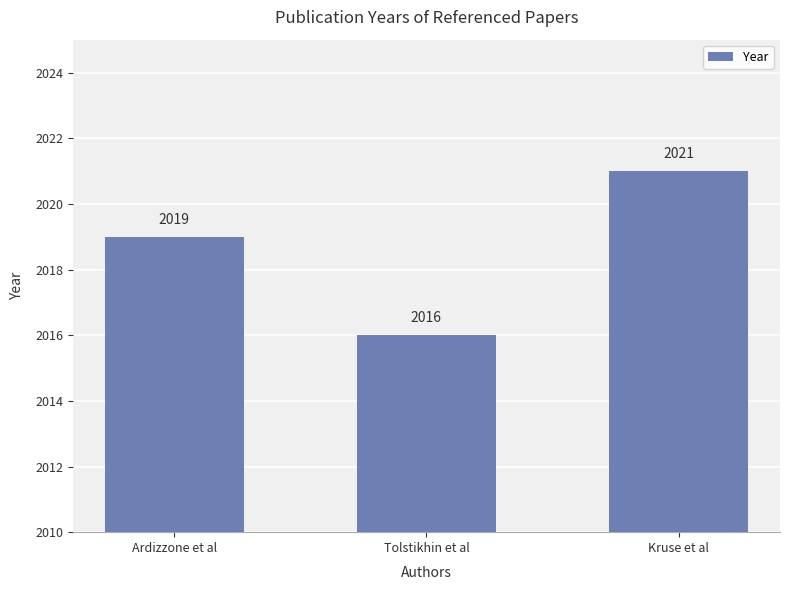

Which has a higher value, Kruse et al or Tolstikhin et al?

Kruse et al